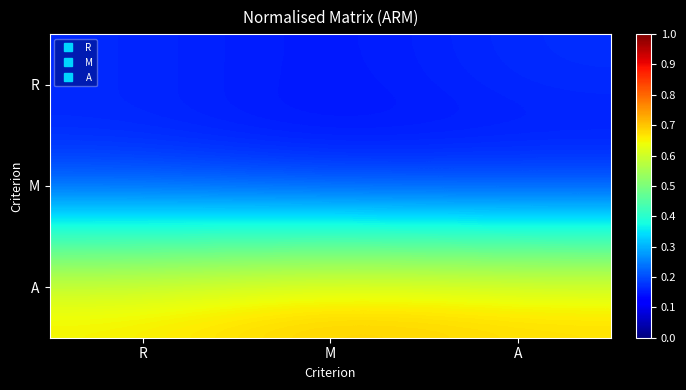

What is the difference between the highest and lowest values at A?

0.6